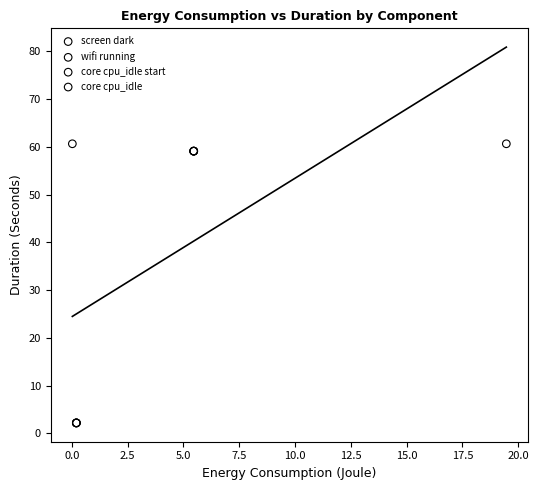

What are all the series names shown in the legend?

screen dark, wifi running, core cpu_idle start, core cpu_idle